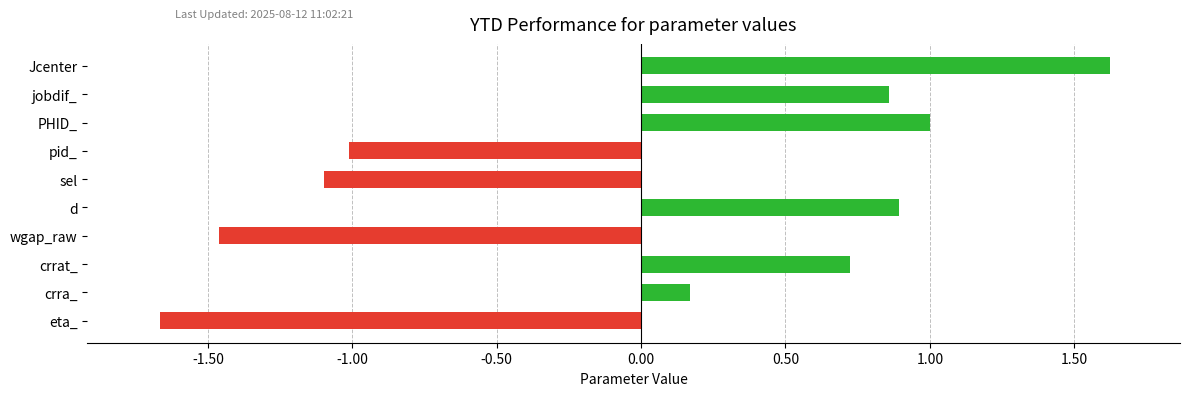

The value at PHID_ is 1.5. True or false?

False